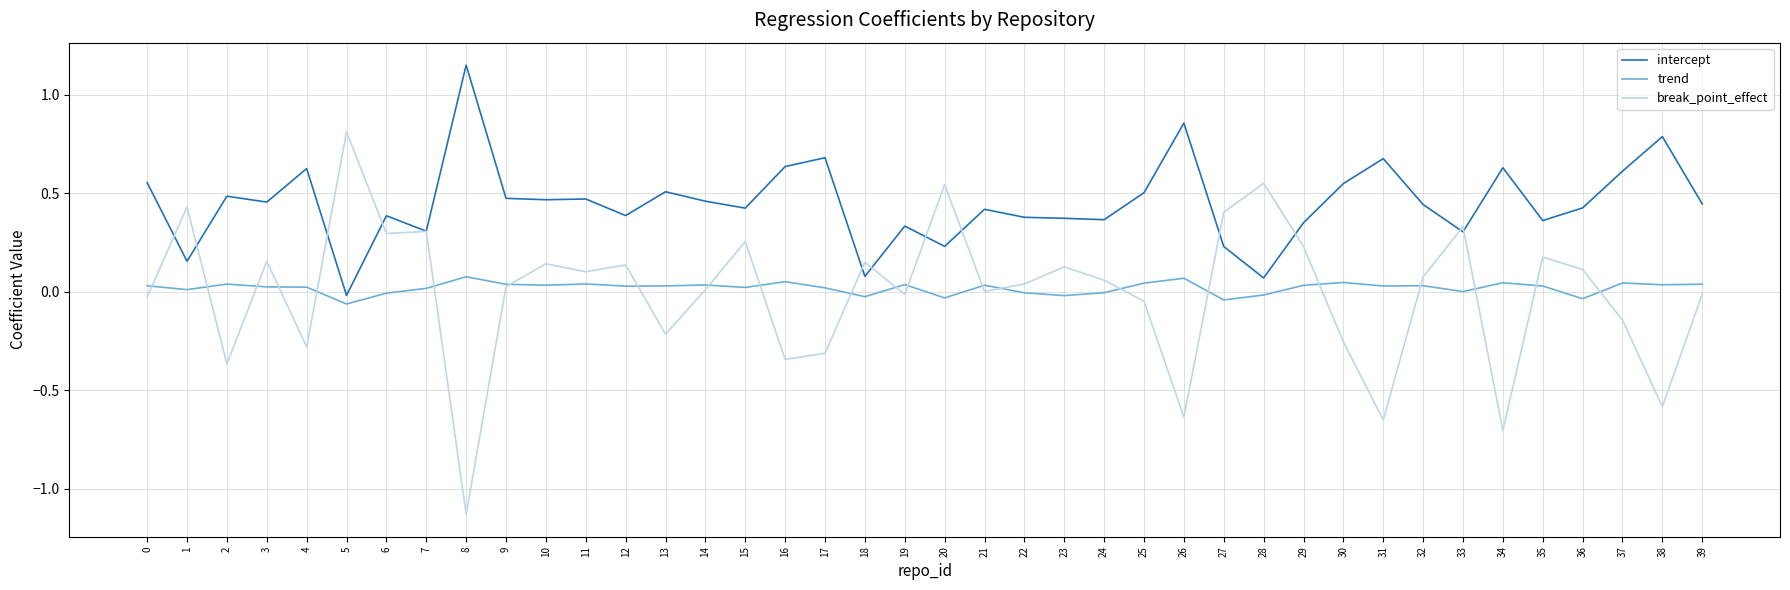

True or false: intercept has more than 1 points higher than both neighbors.

True